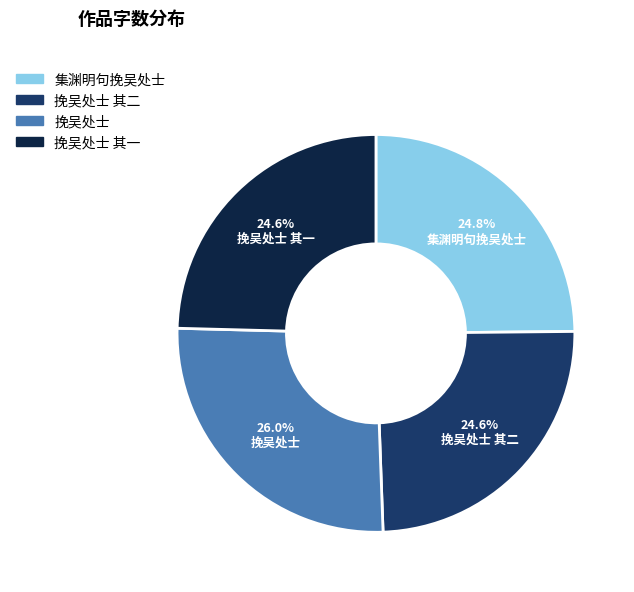

Is there any slice that represents more than half of the pie?

No